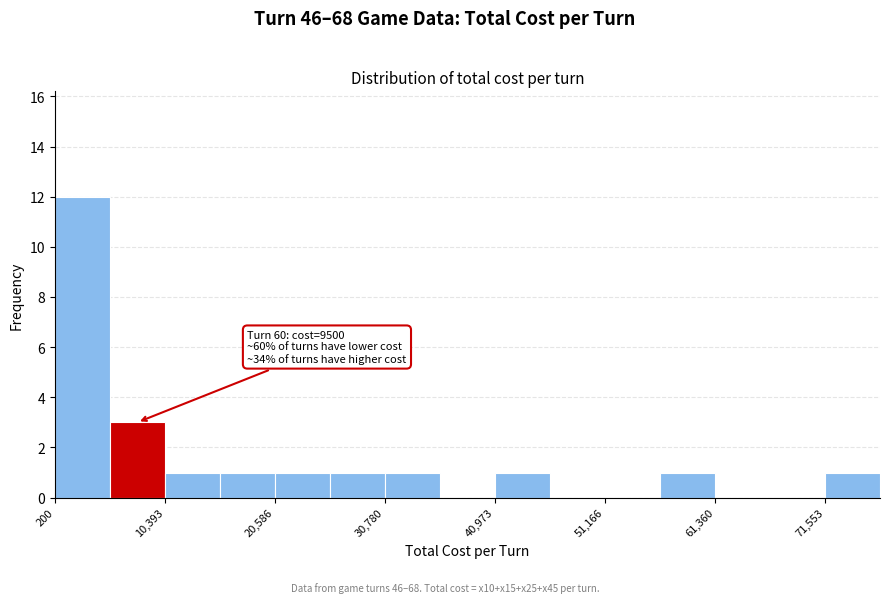

Around what value on the x-axis is the tallest bar? Give the approximate position of its centre, as read against the axis.

2000